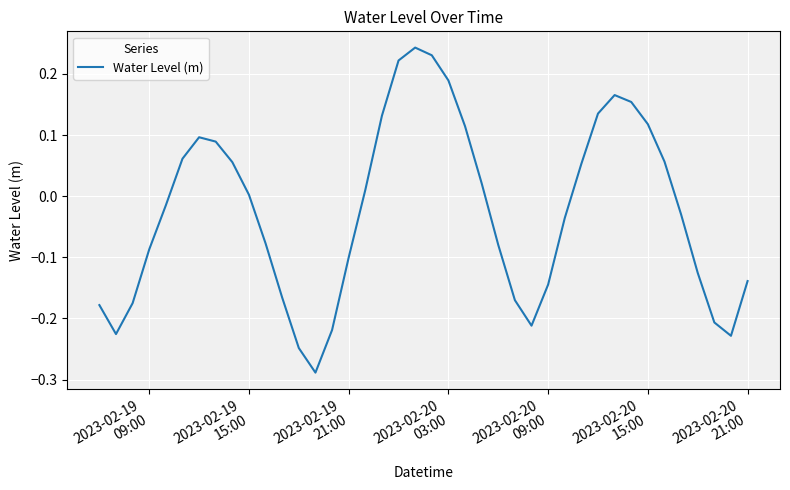

Reading left to right, transcribe all the data shown in this chart.

-0.2	-0.2	-0.2	-0.1	-0.0	0.1	0.1	0.1	0.1	0.0	-0.1	-0.2	-0.2	-0.3	-0.2	-0.1	0.0	0.1	0.2	0.2	0.2	0.2	0.1	0.0	-0.1	-0.2	-0.2	-0.1	-0.0	0.1	0.1	0.2	0.2	0.1	0.1	-0.0	-0.1	-0.2	-0.2	-0.1